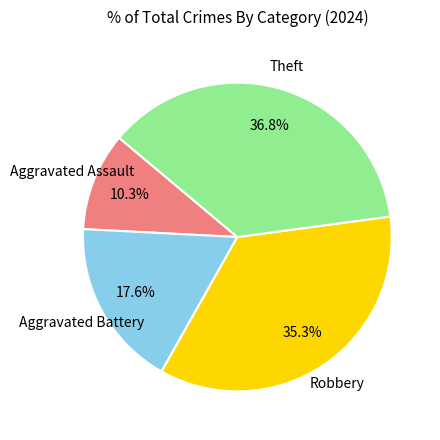

Is there any slice that represents more than half of the pie?

No